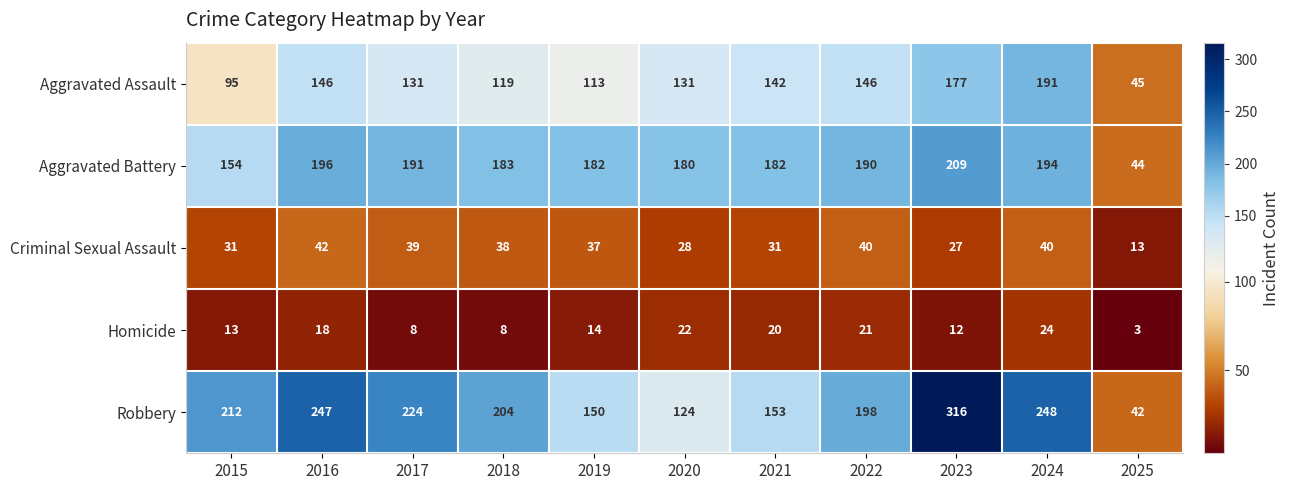

List the series in order of their peak value, lowest first.

Homicide, Criminal Sexual Assault, Aggravated Assault, Aggravated Battery, Robbery